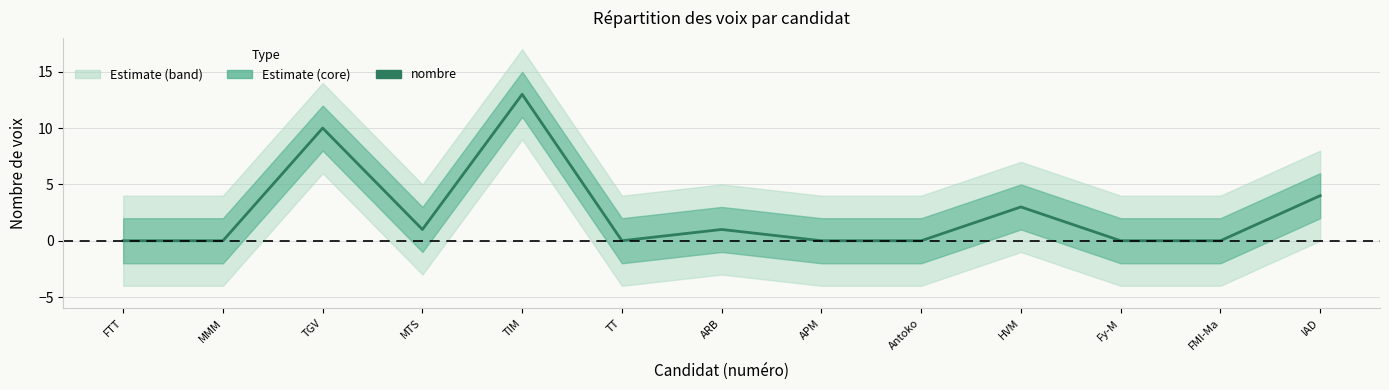

Reading right to left, what are all the values shown in this chart?

4	0	0	3	0	0	1	0	13	1	10	0	0